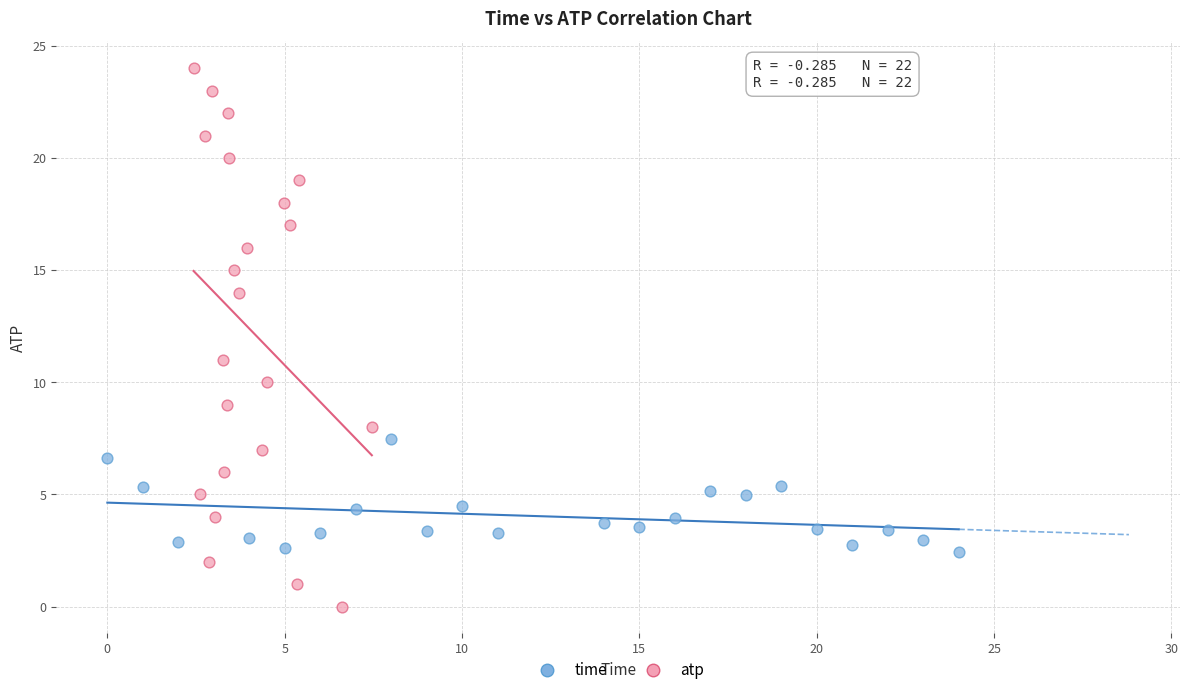

Which series reaches the maximum Y coordinate?

atp